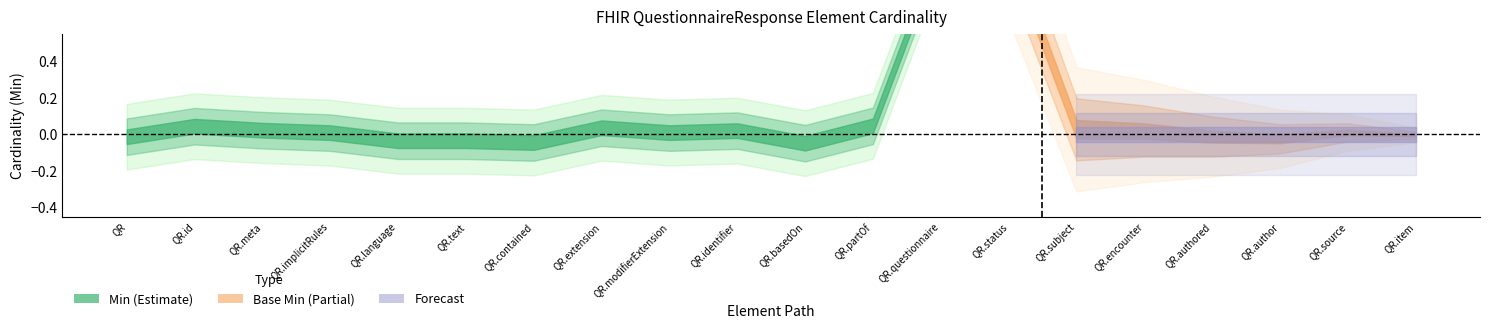

Does the chart have visible grid lines?

No